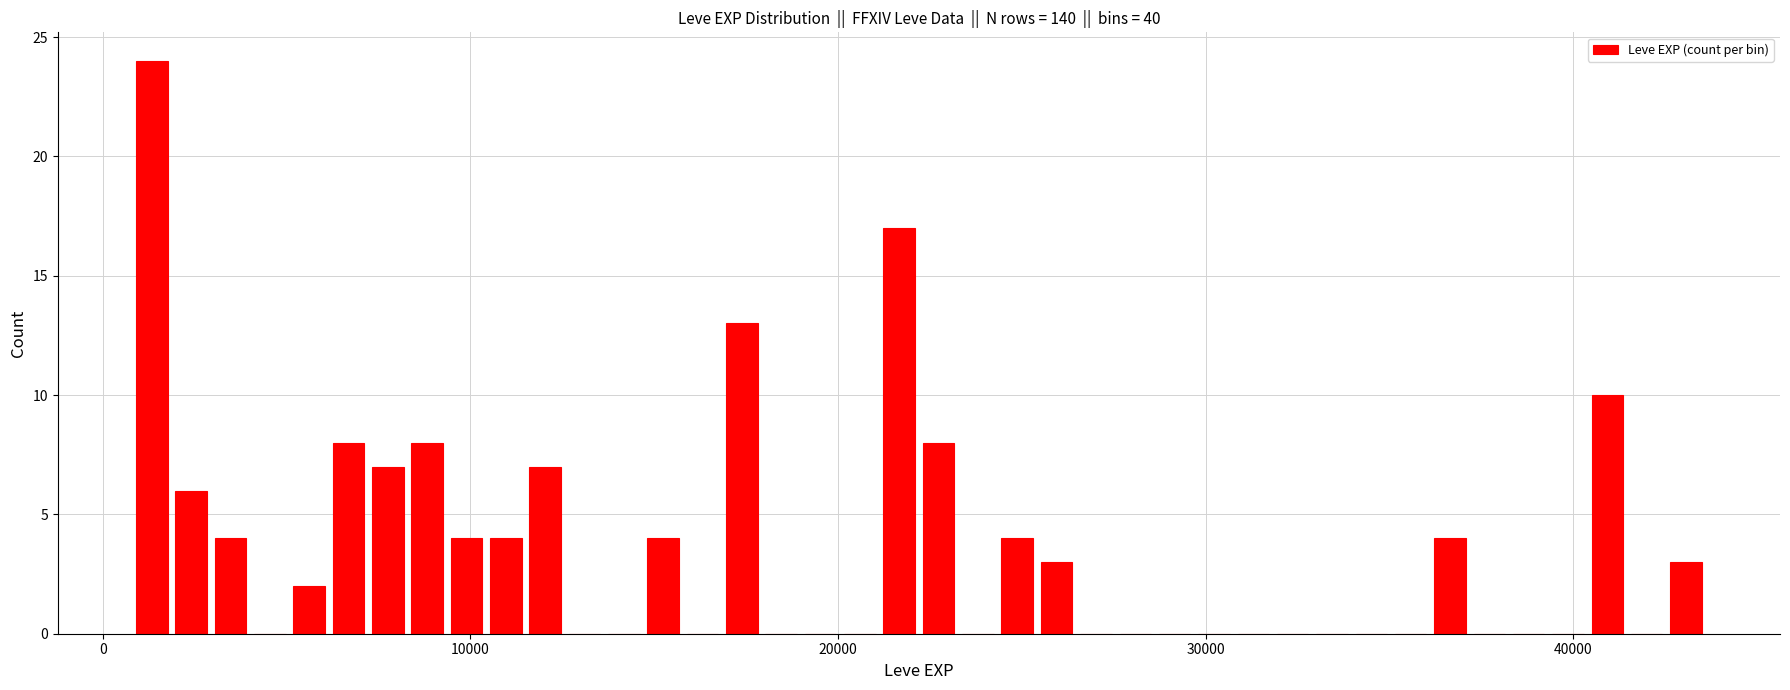

Around what value on the x-axis is the tallest bar? Give the approximate position of its centre, as read against the axis.

1000